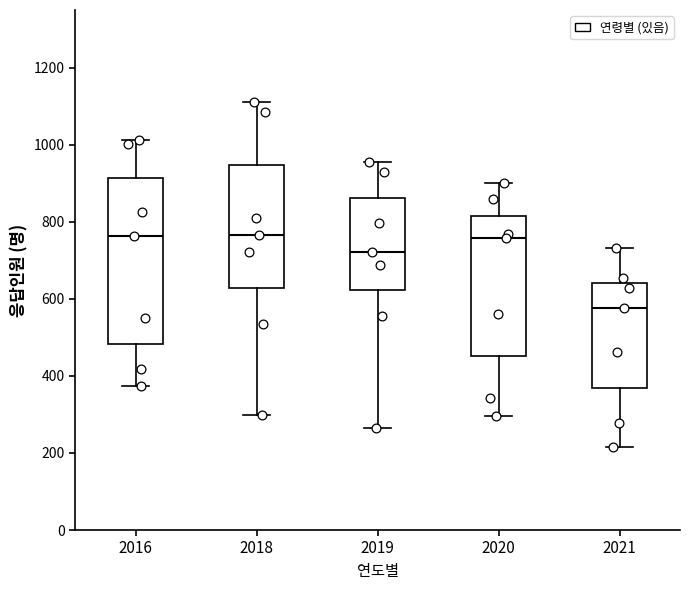

Which box is the tallest, from its lower edge to its upper edge?

2016